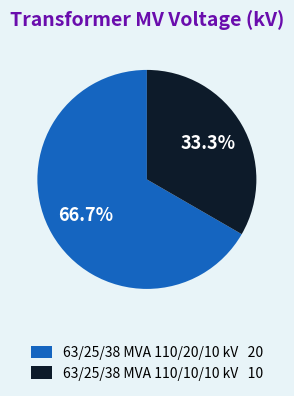

True or false: 63/25/38 MVA 110/20/10 kV accounts for 62% of the total.

False